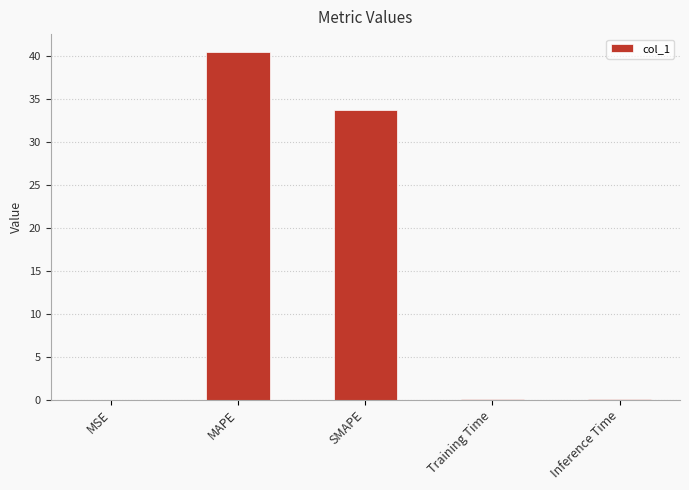

What is the sum of the values at MAPE and SMAPE?

74.2